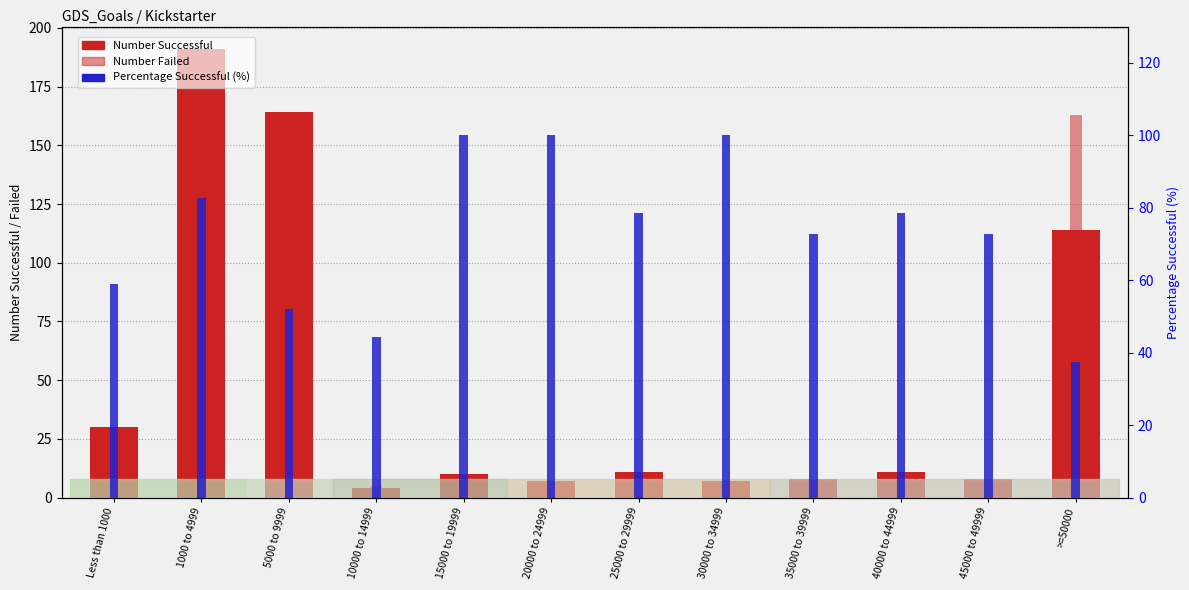

Which has a higher value, 5000 to 9999 or >=50000?

5000 to 9999